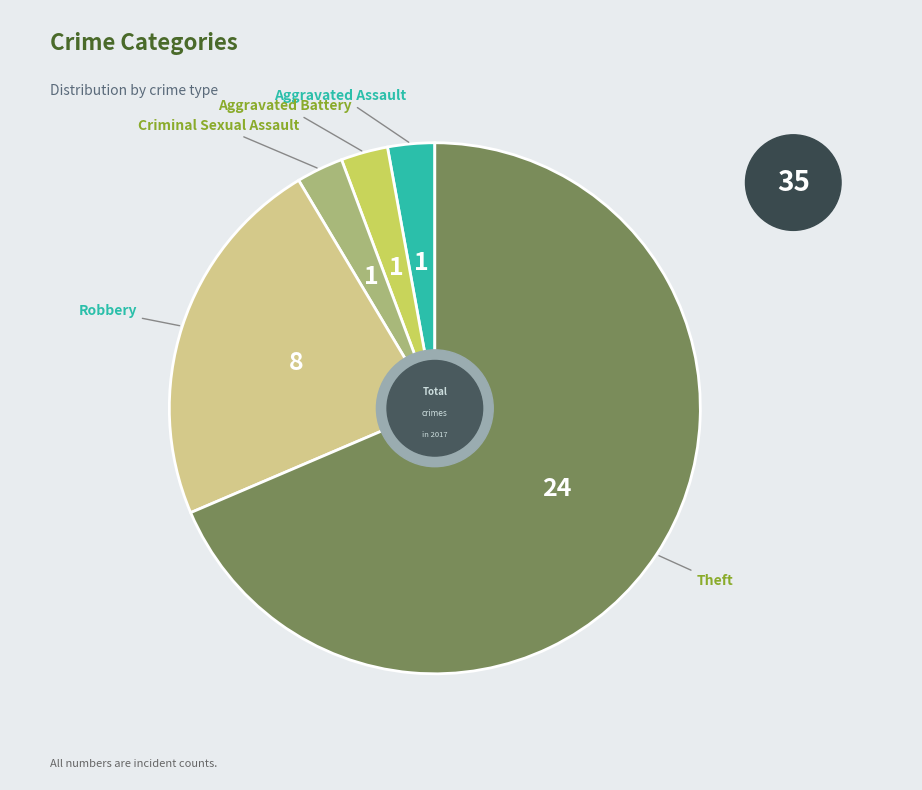

Is the sum of Criminal Sexual Assault and Aggravated Assault greater than half?

No